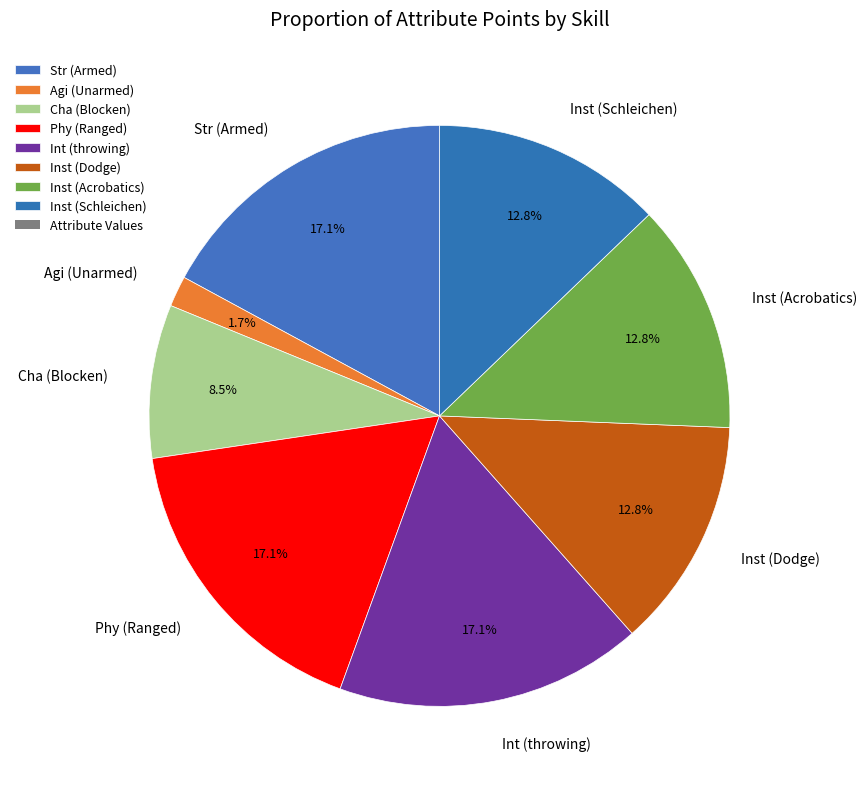

How many segments does this pie chart have?

8